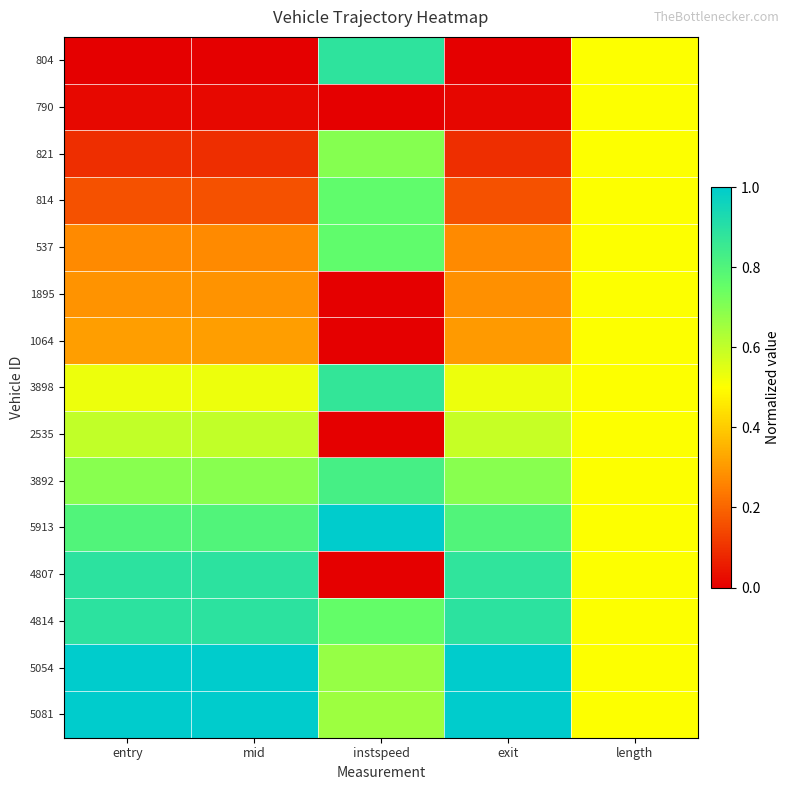

What is the total value across all series at instspeed?

7.9